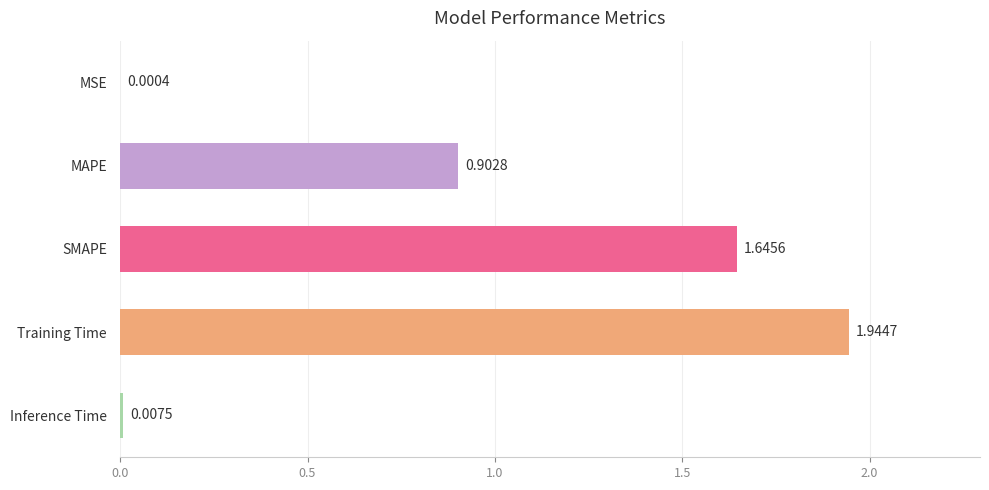

Between MAPE and MSE, which is larger?

MAPE